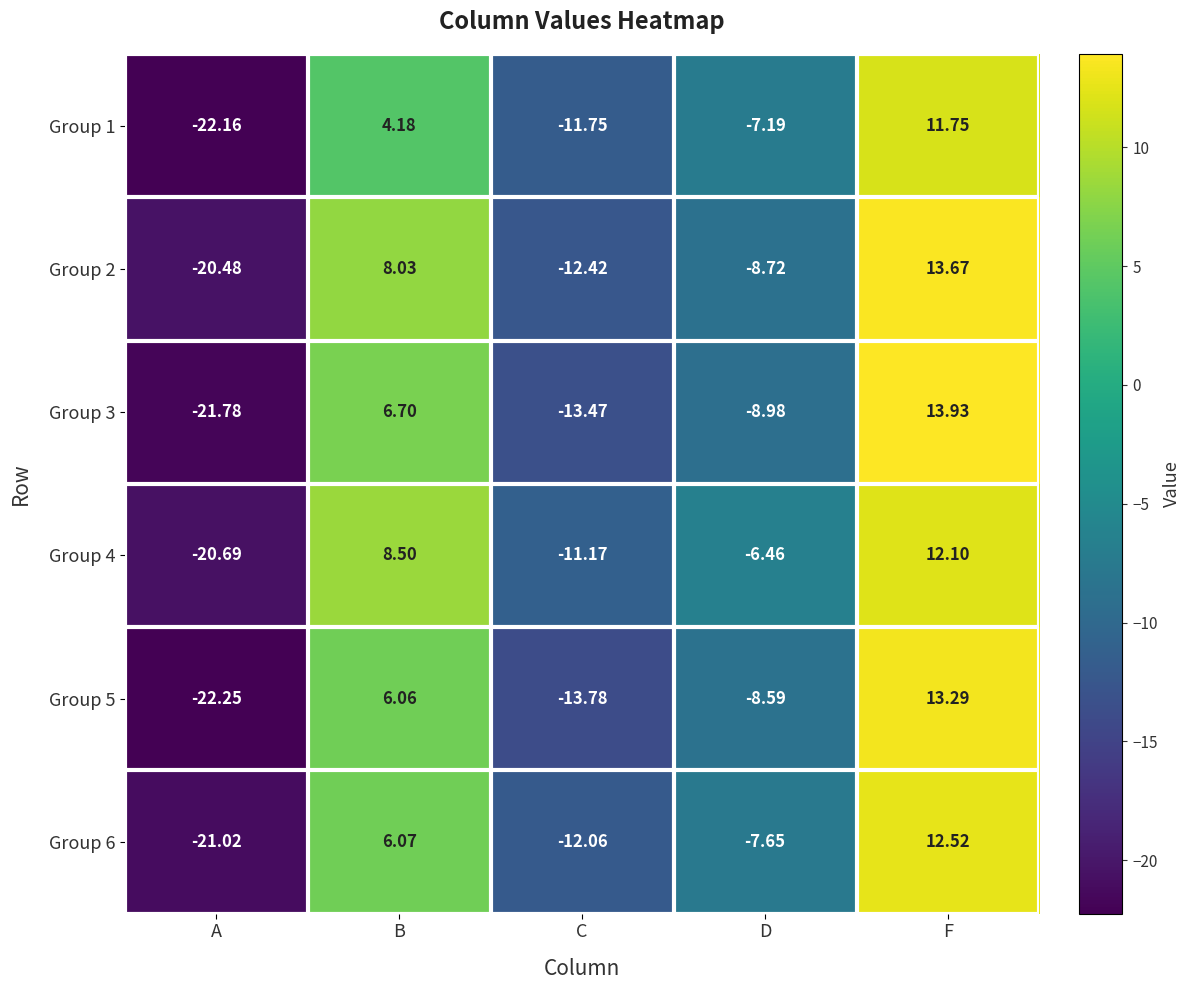

Where does the Group 4 series first go above -6?

B